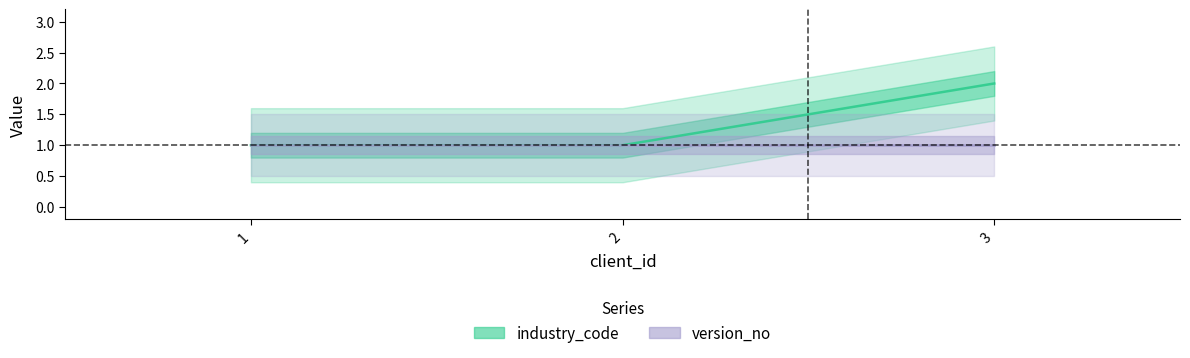

Reading left to right, what are all the values shown in this chart?

1=1	2=1	3=2